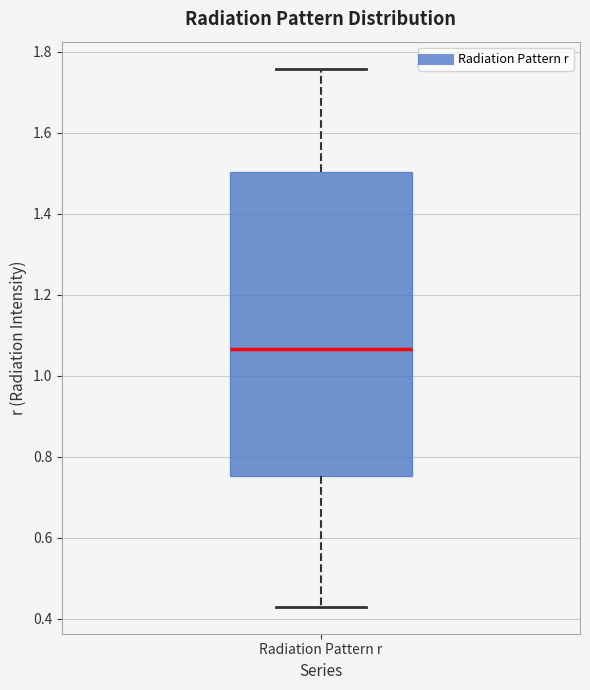

Where does the median line of the box for Radiation Pattern r sit on the y-axis? The values are not printed on the chart, so give them approximately, as read against the axis.

1.06